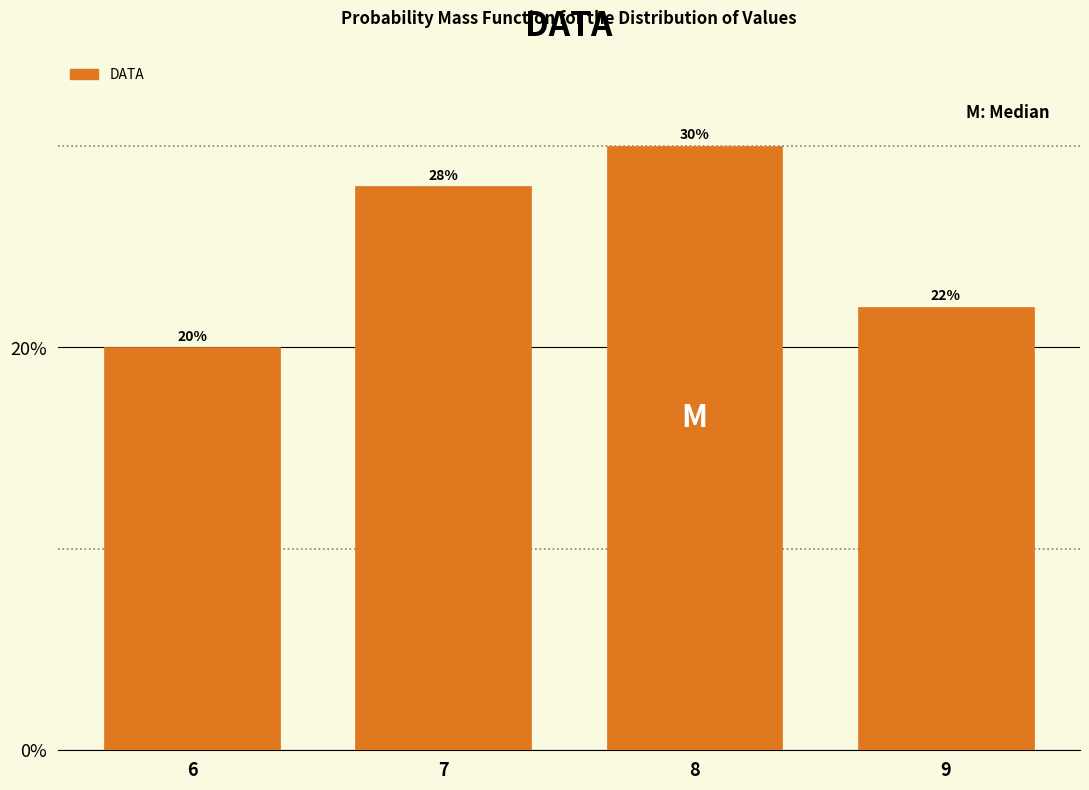

Does the chart contain any negative values?

No